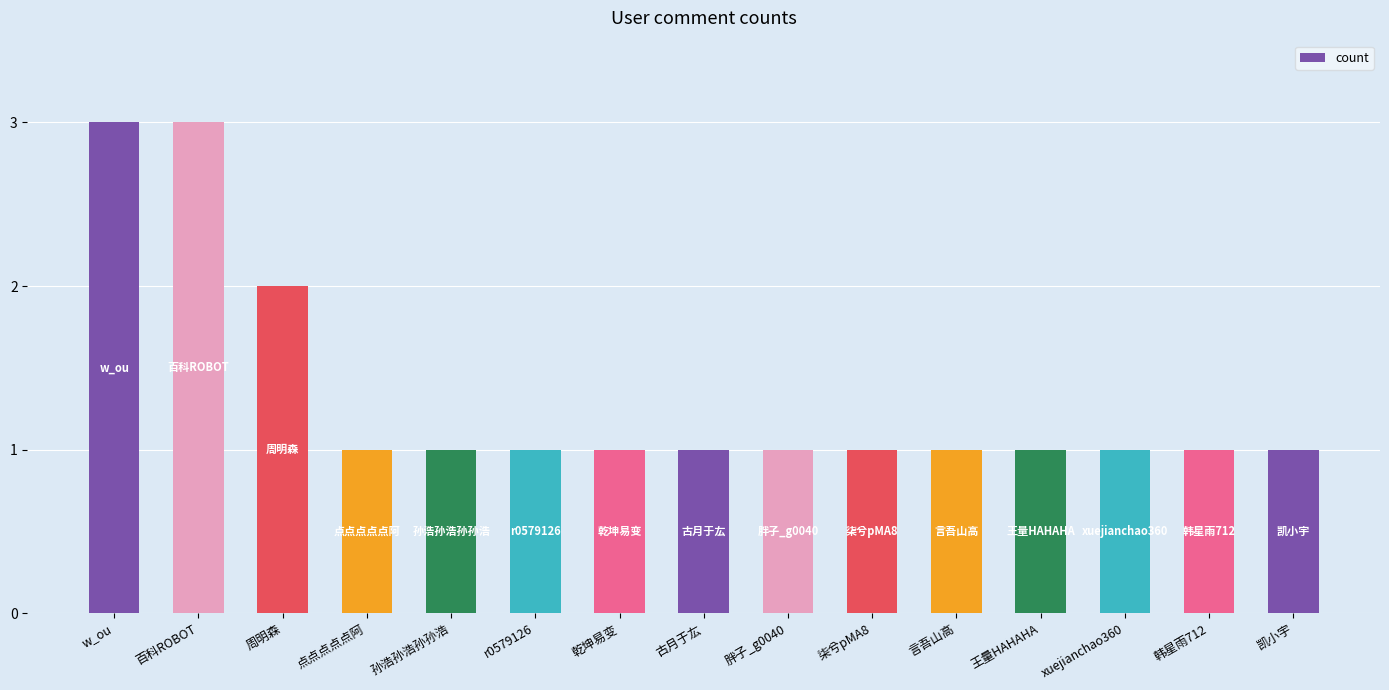

What is the approximate value at 孙浩孙浩孙孙浩?

1